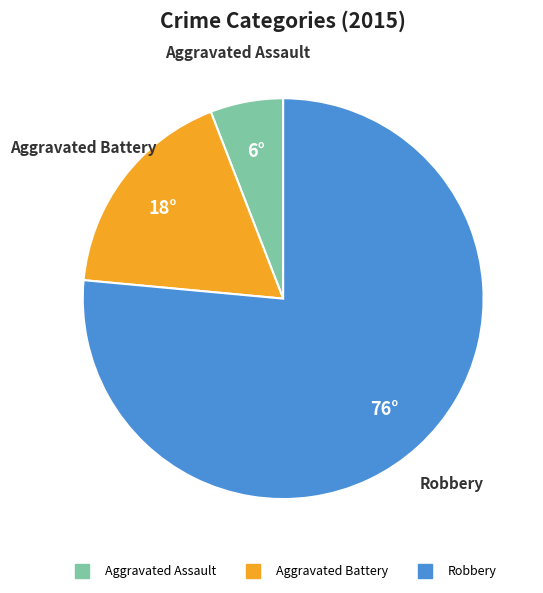

The Aggravated Battery slice represents 10% of the pie. True or false?

False